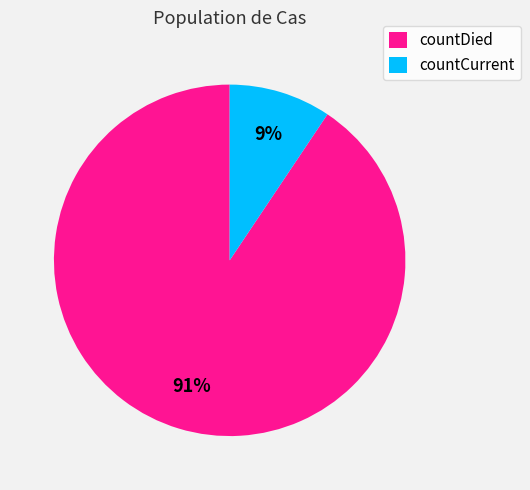

Between countDied and countCurrent, which is larger?

countDied